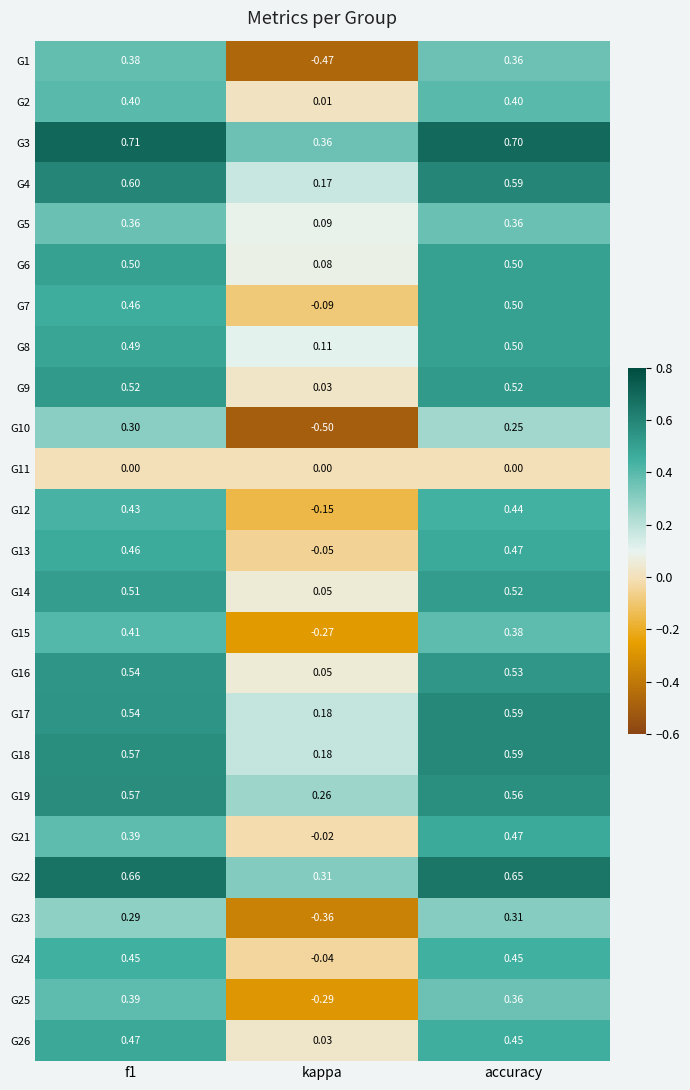

Between kappa and accuracy, which series saw the biggest shift?

G1